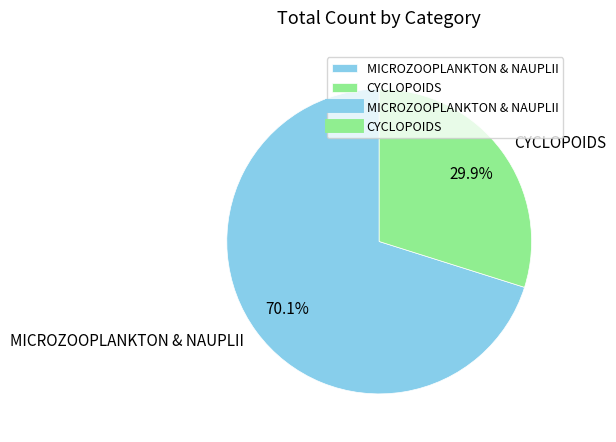

Which slice represents more than half of the pie?

MICROZOOPLANKTON & NAUPLII